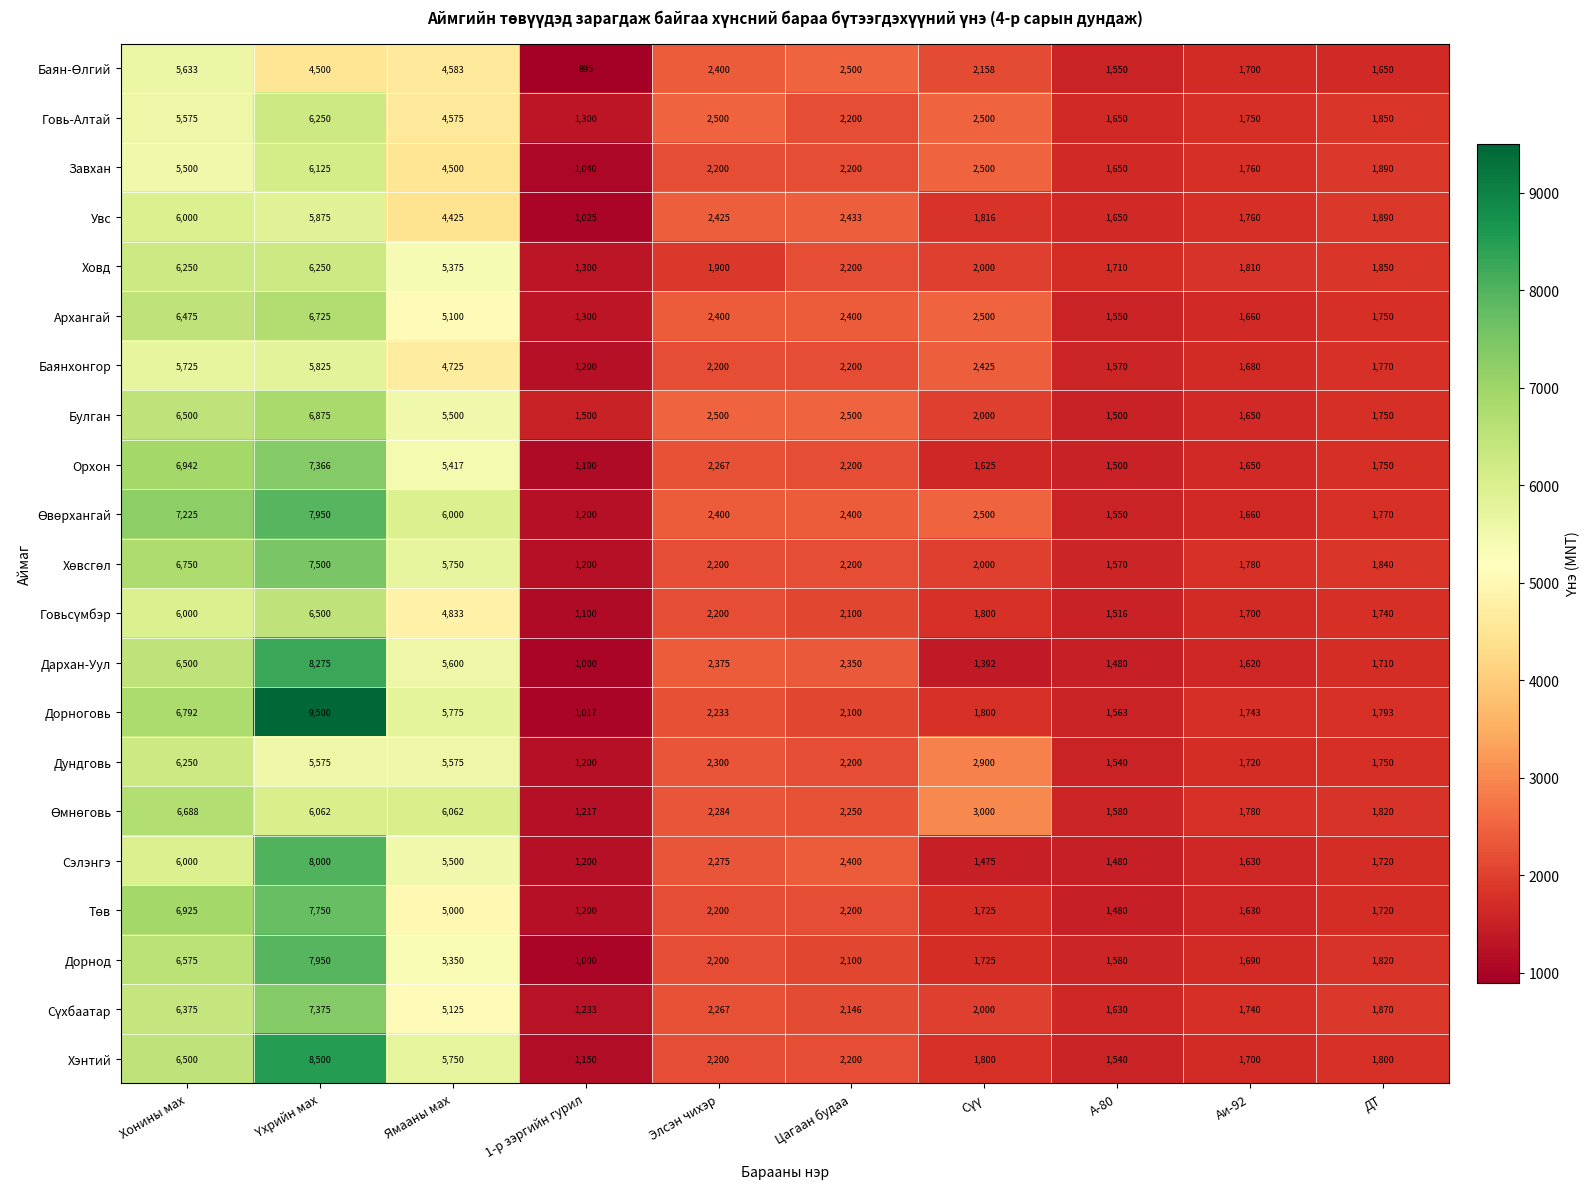

What is the difference between the second highest and second lowest values in the Дорноговь series?

5229